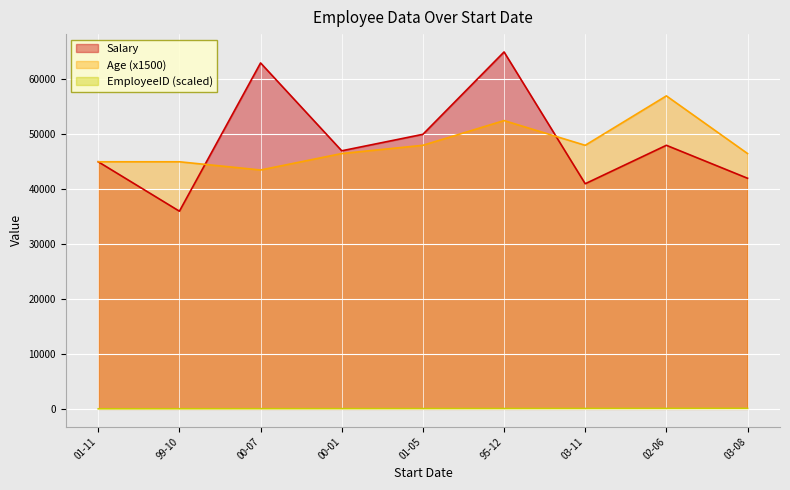

The value of Age (x1500) at 02-06 is 57000. True or false?

True